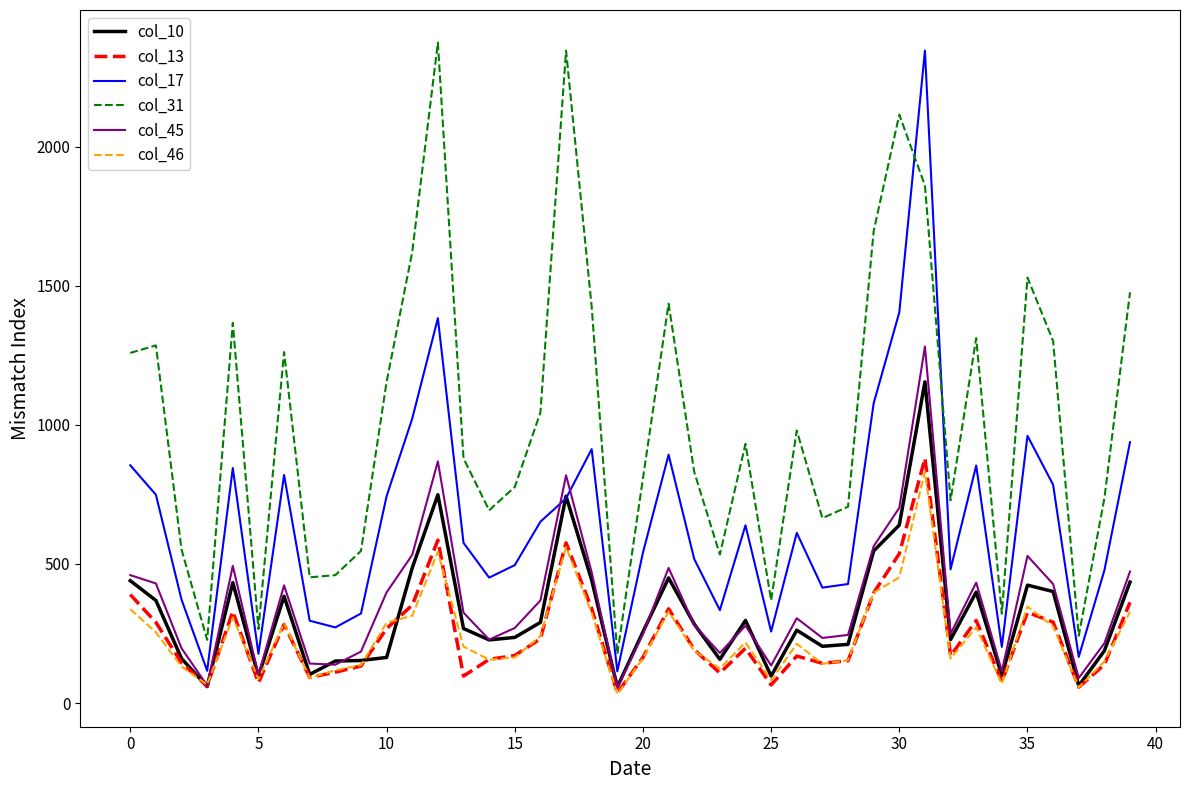

What is the maximum value shown in the chart?

2375